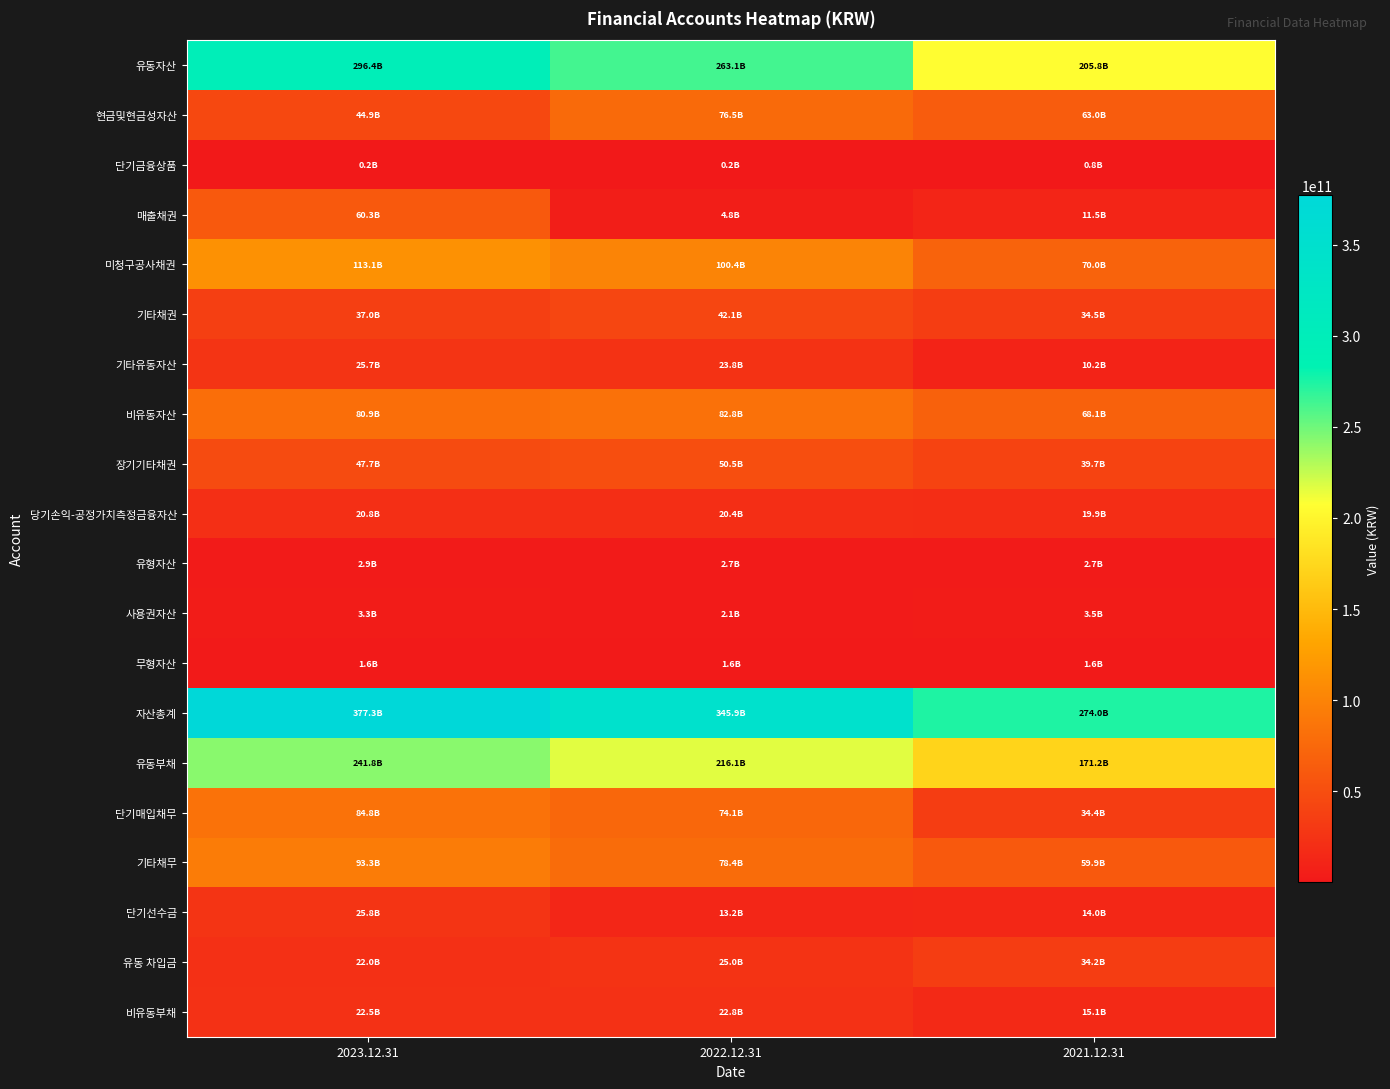

Between 2021.12.31 and 2022.12.31, which is larger?

2022.12.31